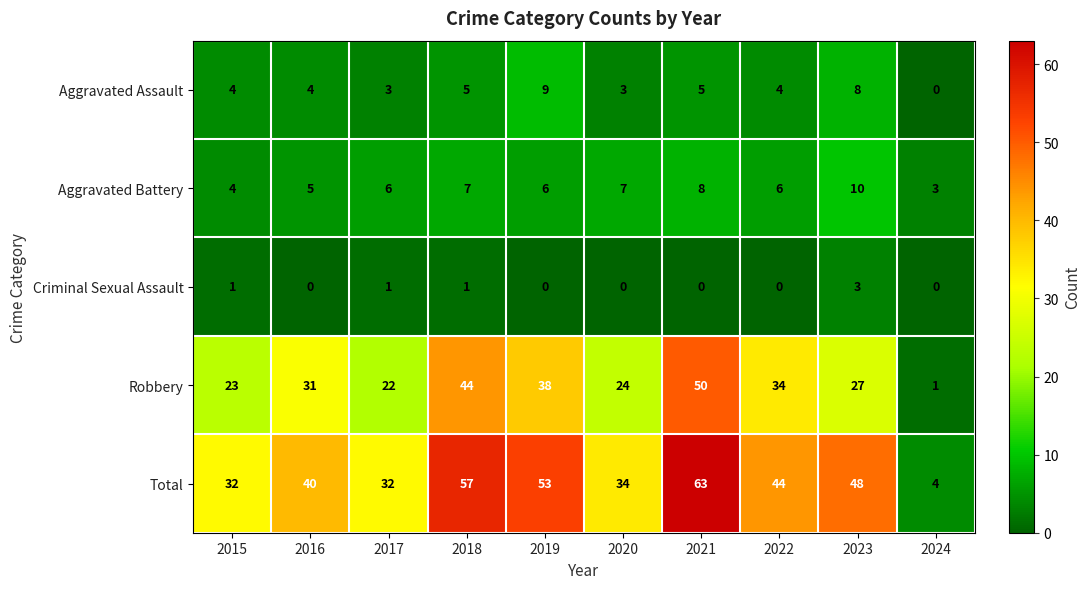

At which category does the chart reach its peak across all series?

2021